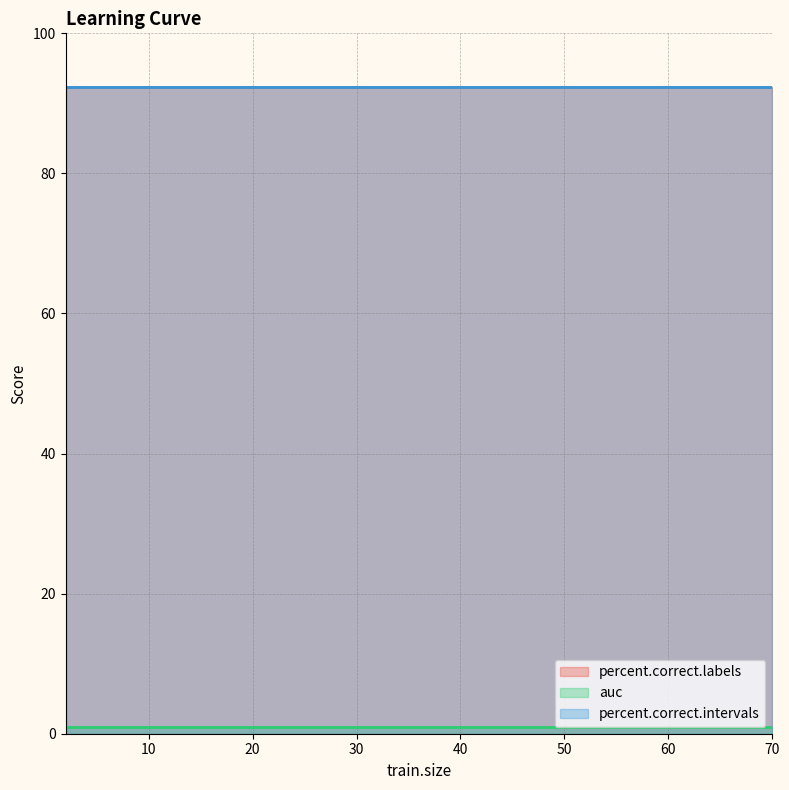

The value of auc at 20 is 1.0. True or false?

True